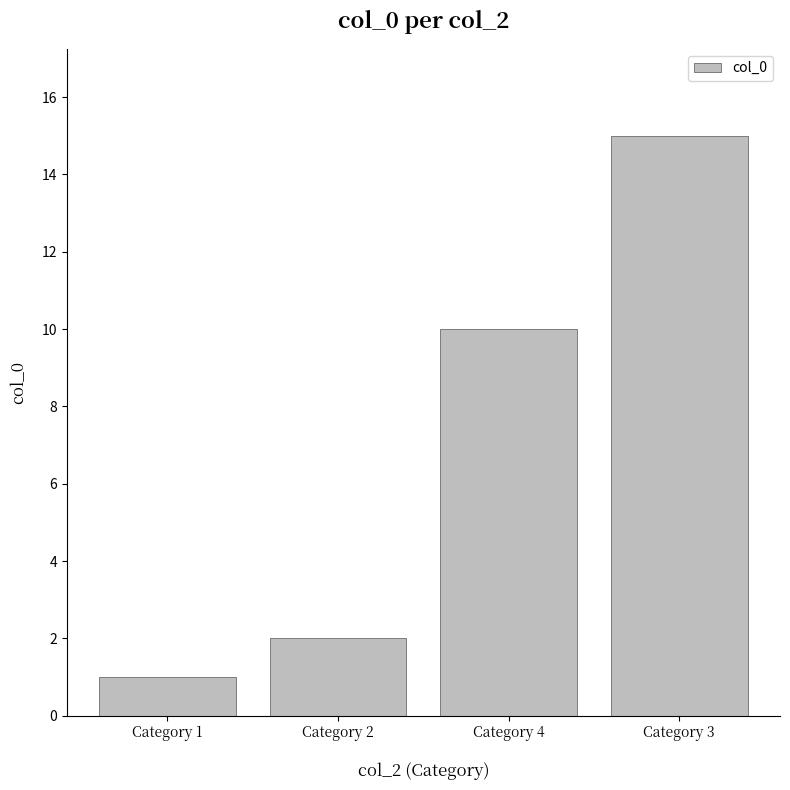

What is the label of the 4th bar from the left?

Category 3